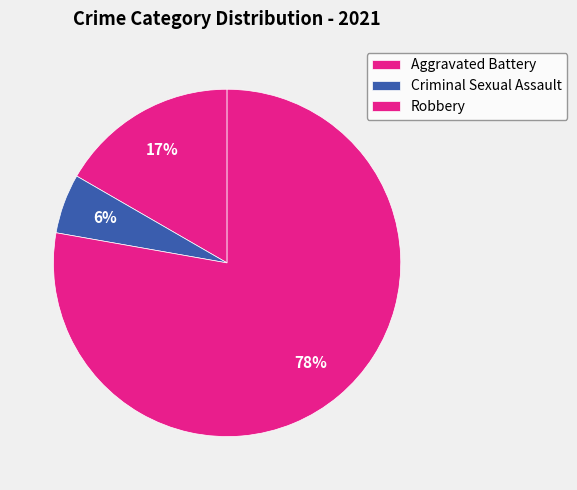

How many segments does this pie chart have?

3